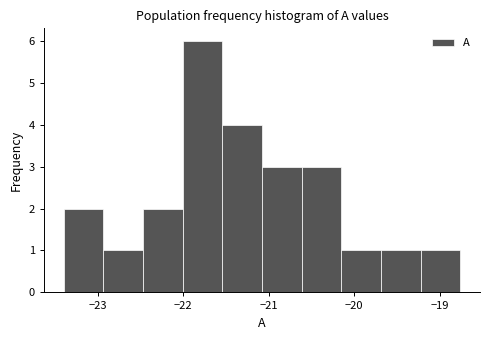

Reading left to right, list every bar in this chart as the range it spans on the x-axis followed by its height. Neither the bar edges nor the heights are printed on the chart, so give them approximately, as read against the axes.

-23.4 to -22.9: 2
-22.9 to -22.5: 1
-22.5 to -22.0: 2
-22.0 to -21.5: 6
-21.5 to -21.1: 4
-21.1 to -20.6: 3
-20.6 to -20.2: 3
-20.2 to -19.7: 1
-19.7 to -19.2: 1
-19.2 to -18.8: 1